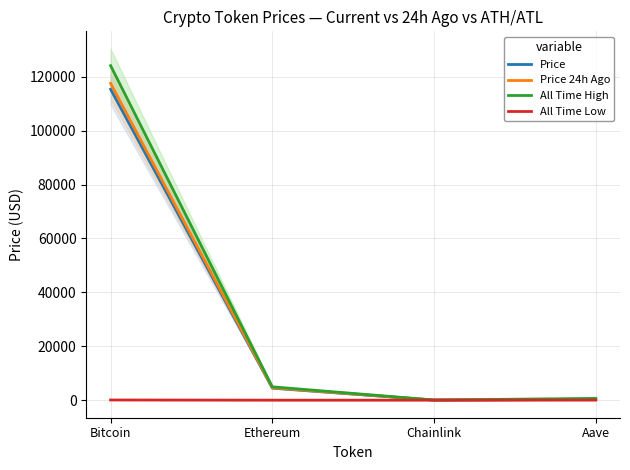

What is the sum of the All Time Low values at Aave and Chainlink?

26.2